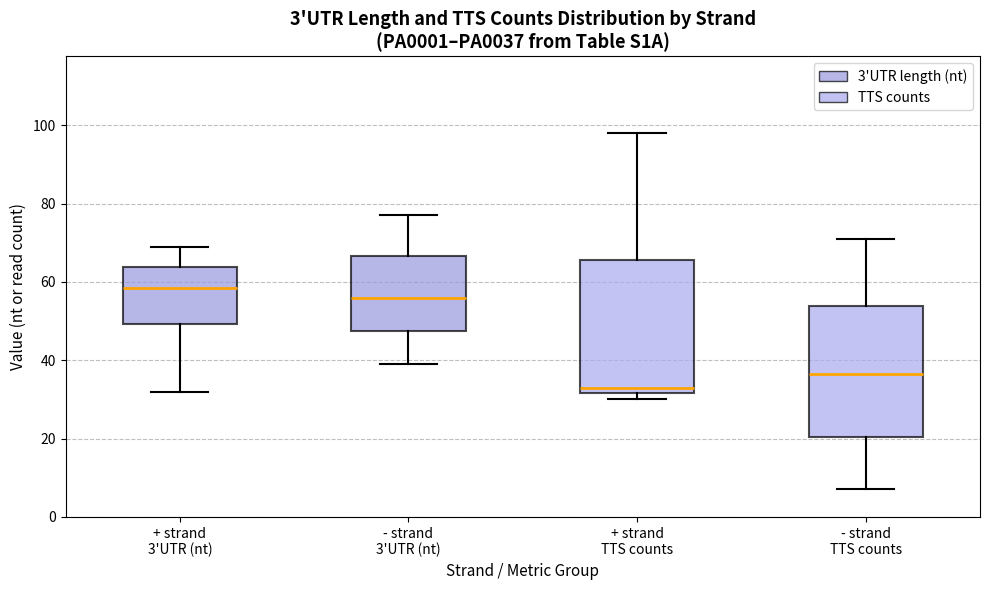

Which box has the lowest median line?

+ strand TTS counts